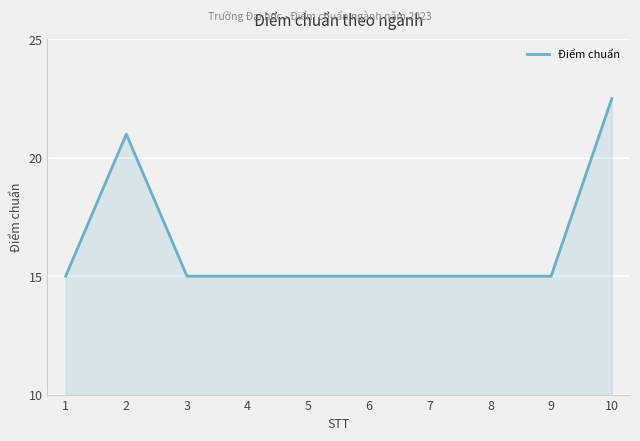

How many lines are shown in the chart?

1